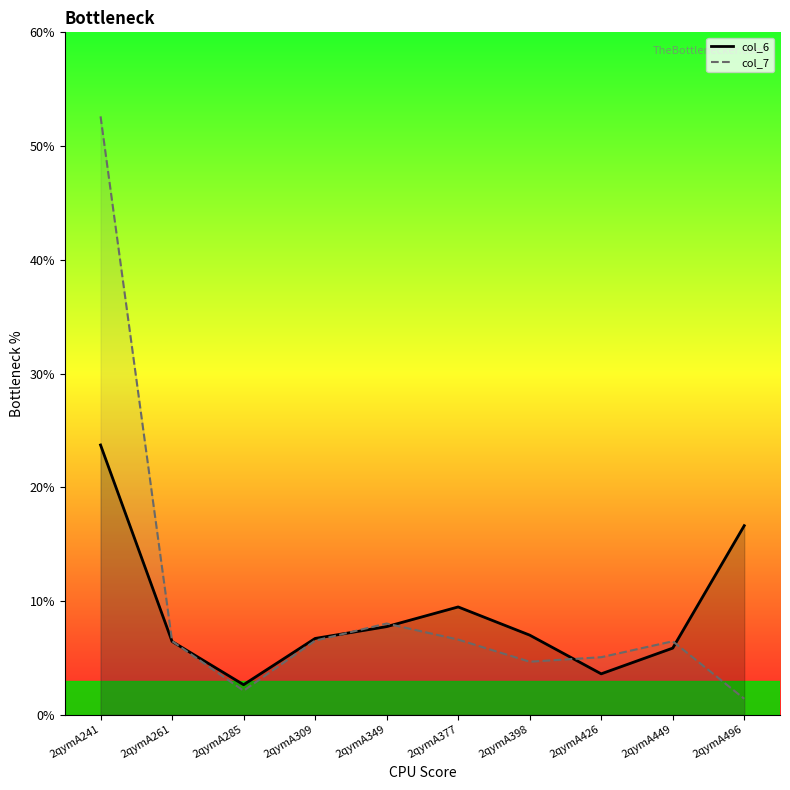

What value does the col_6 series have at 2qymA241?

23.7